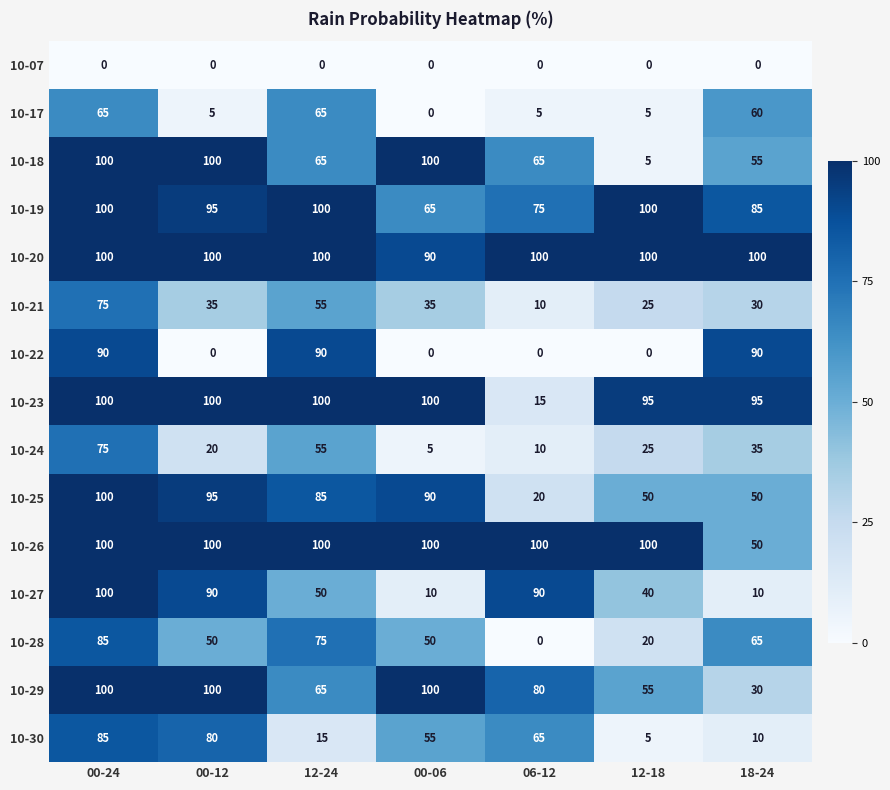

What is the greatest value displayed?

100